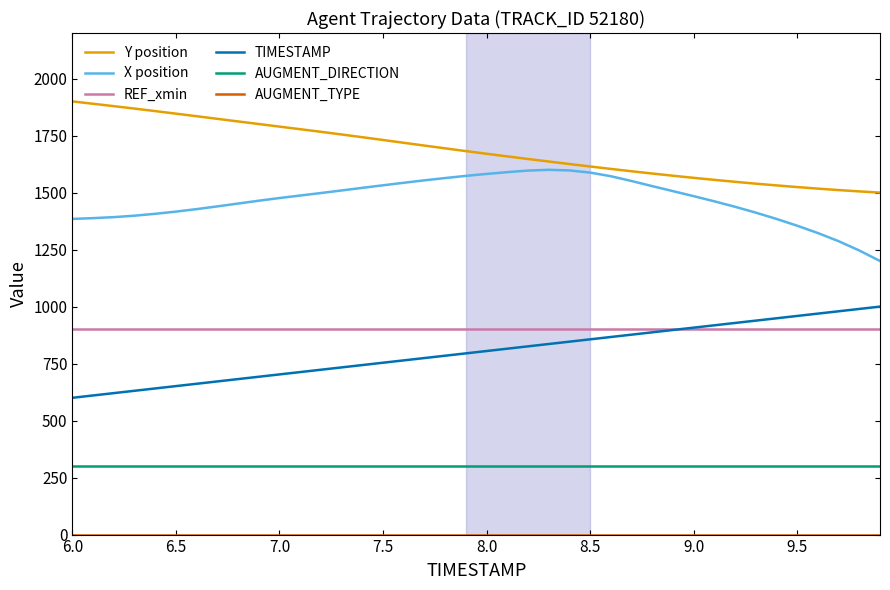

Which series has the largest total across all categories?

Y position